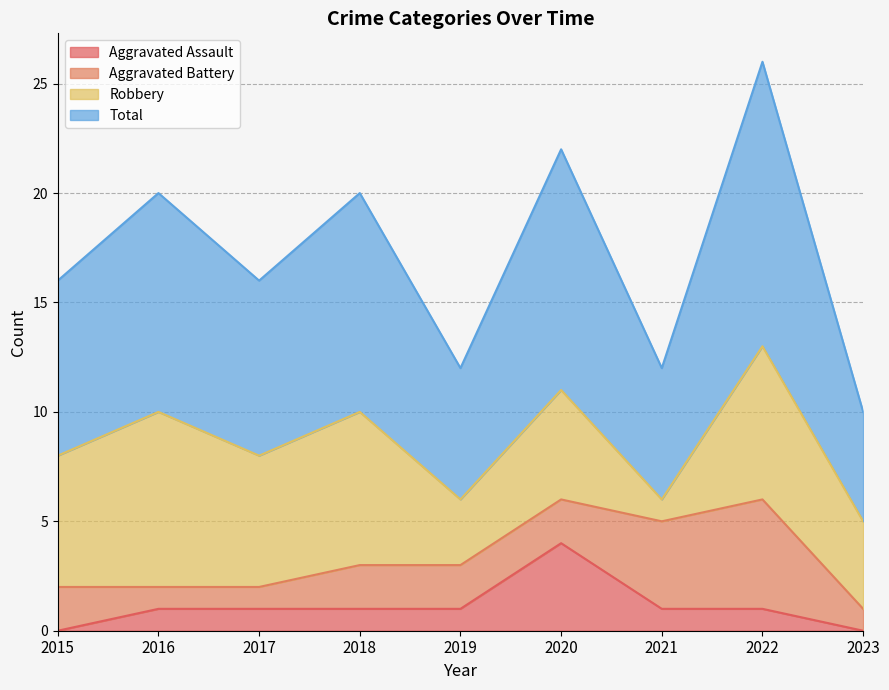

True or false: Total has a value of 8 at 2015.

True